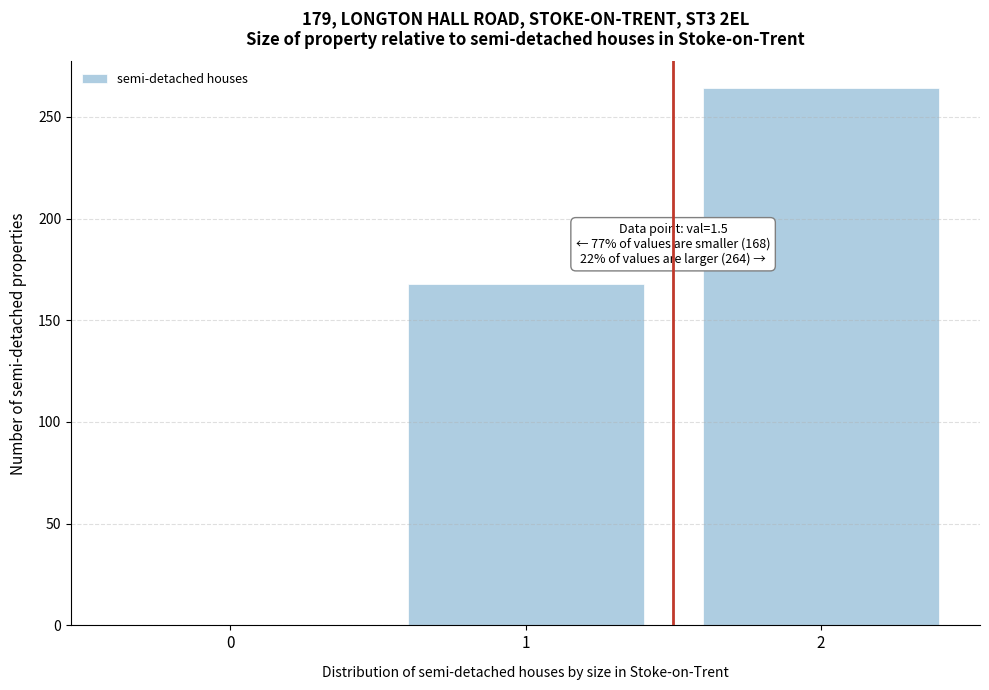

Reading left to right, what are all the values shown in this chart?

0=0	1=168	2=264